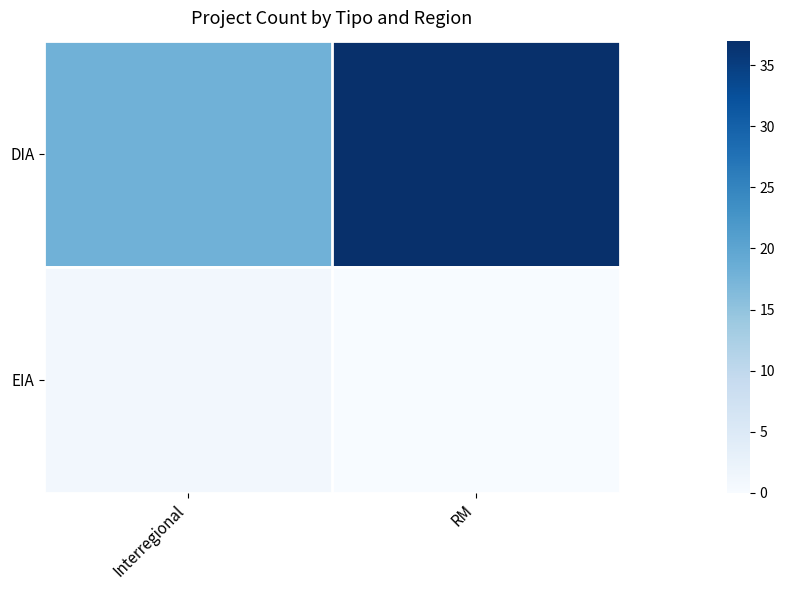

Rank the series by their average value, from lowest to highest.

EIA, DIA